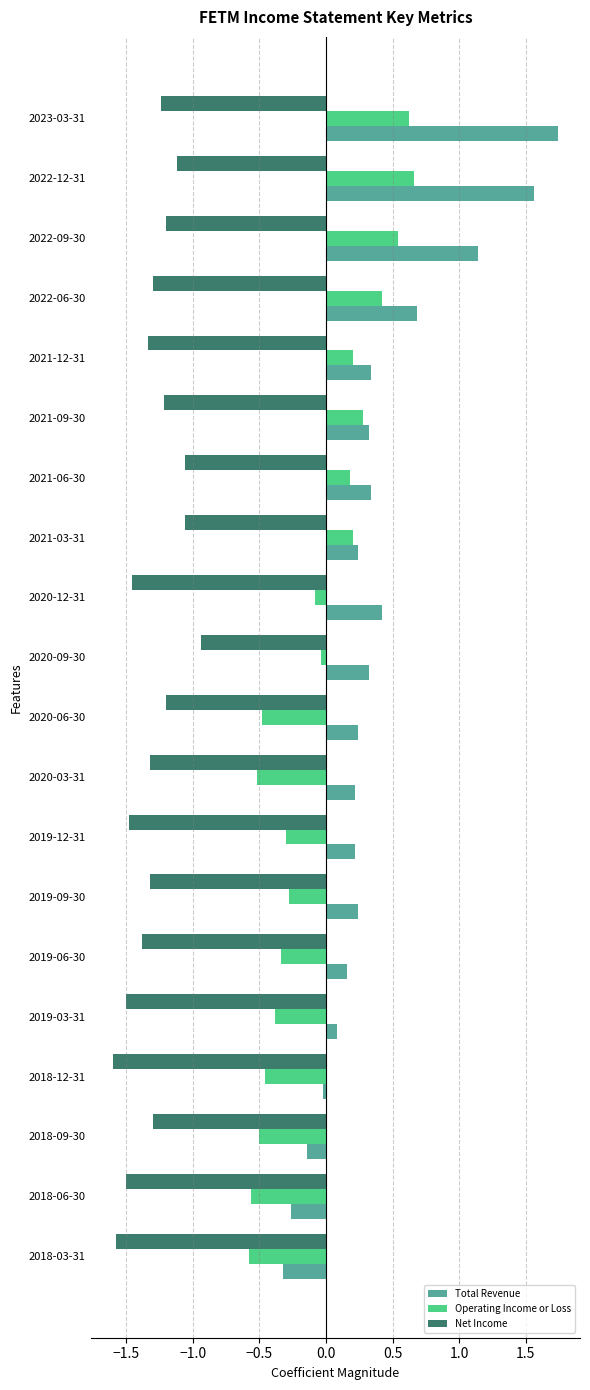

At 2019-12-31, list the series in order from smallest to largest.

Net Income, Operating Income or Loss, Total Revenue